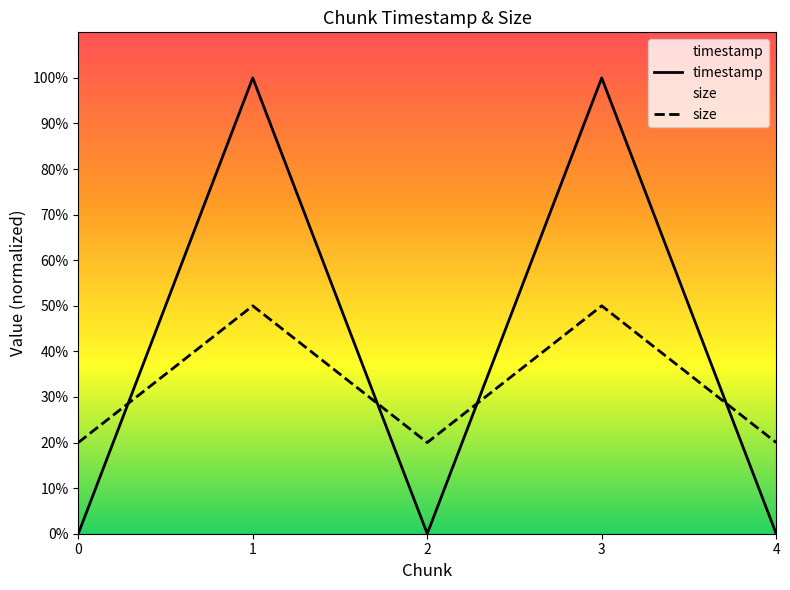

Count the timestamp values in the range 0 to 100.

5